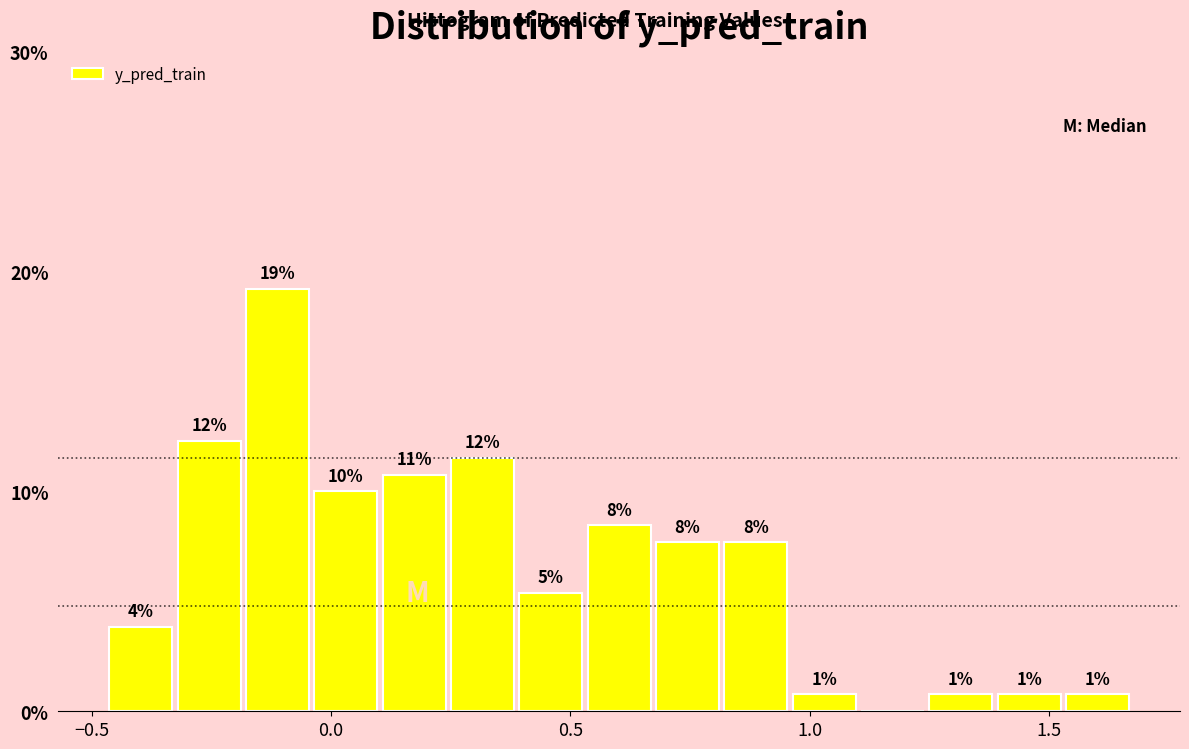

Around what value on the x-axis is the tallest bar? Give the approximate position of its centre, as read against the axis.

-0.10